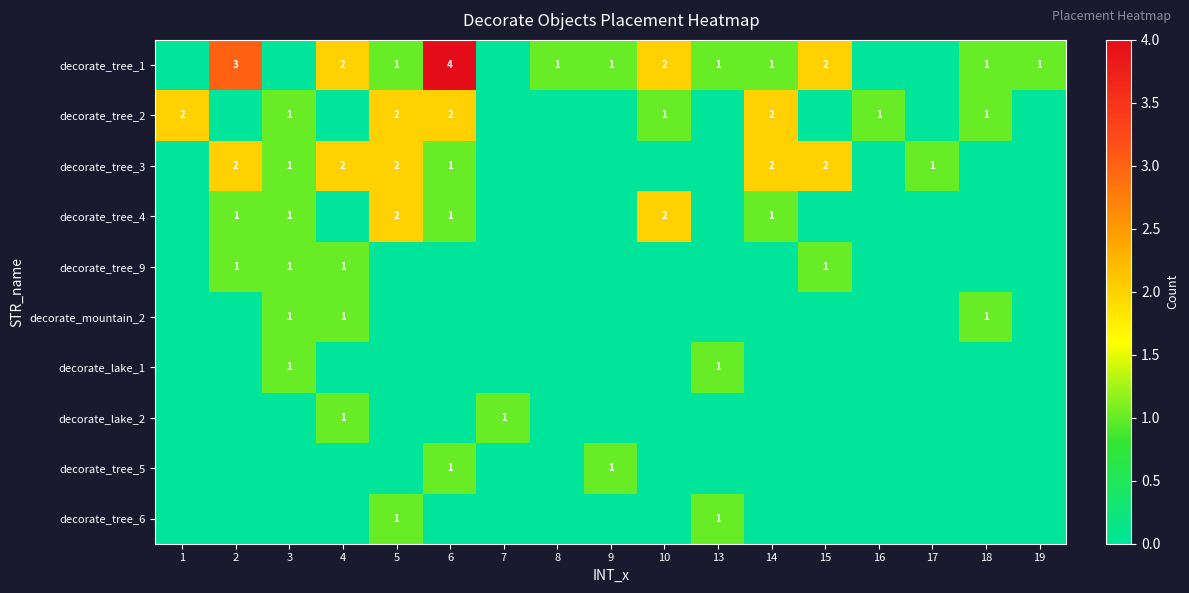

How many distinct data groups are displayed?

10